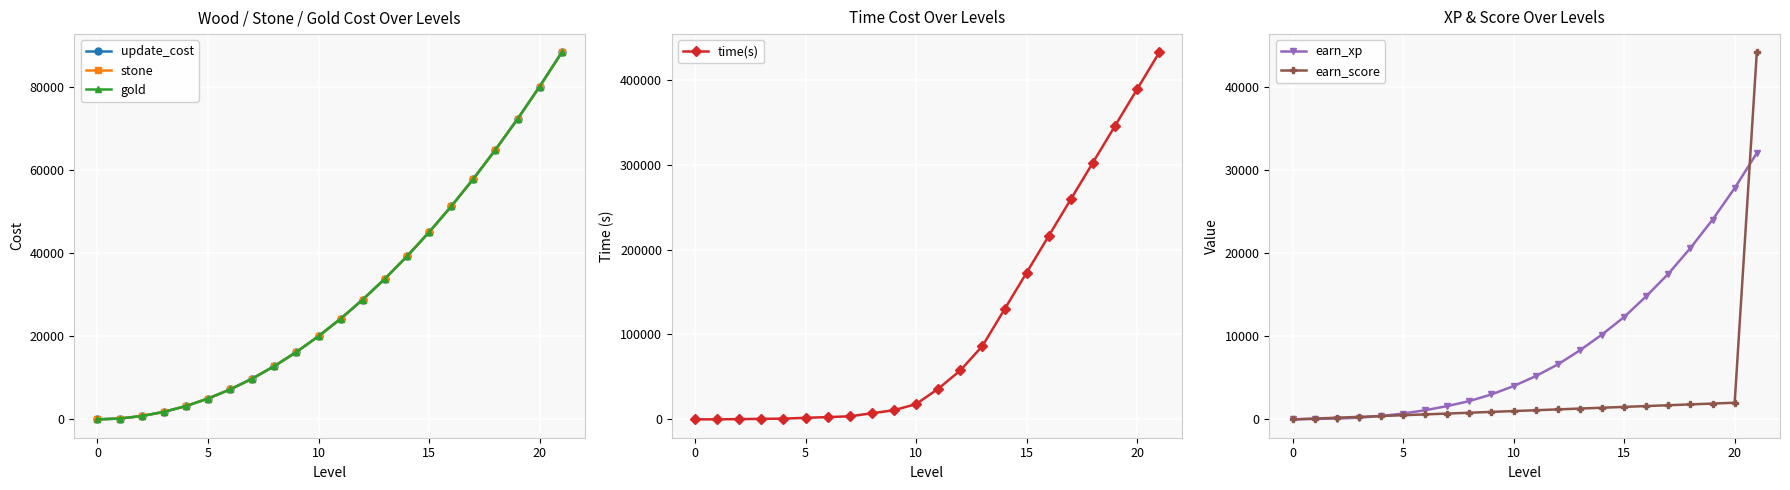

Does the chart display data point markers on the line(s)?

Yes